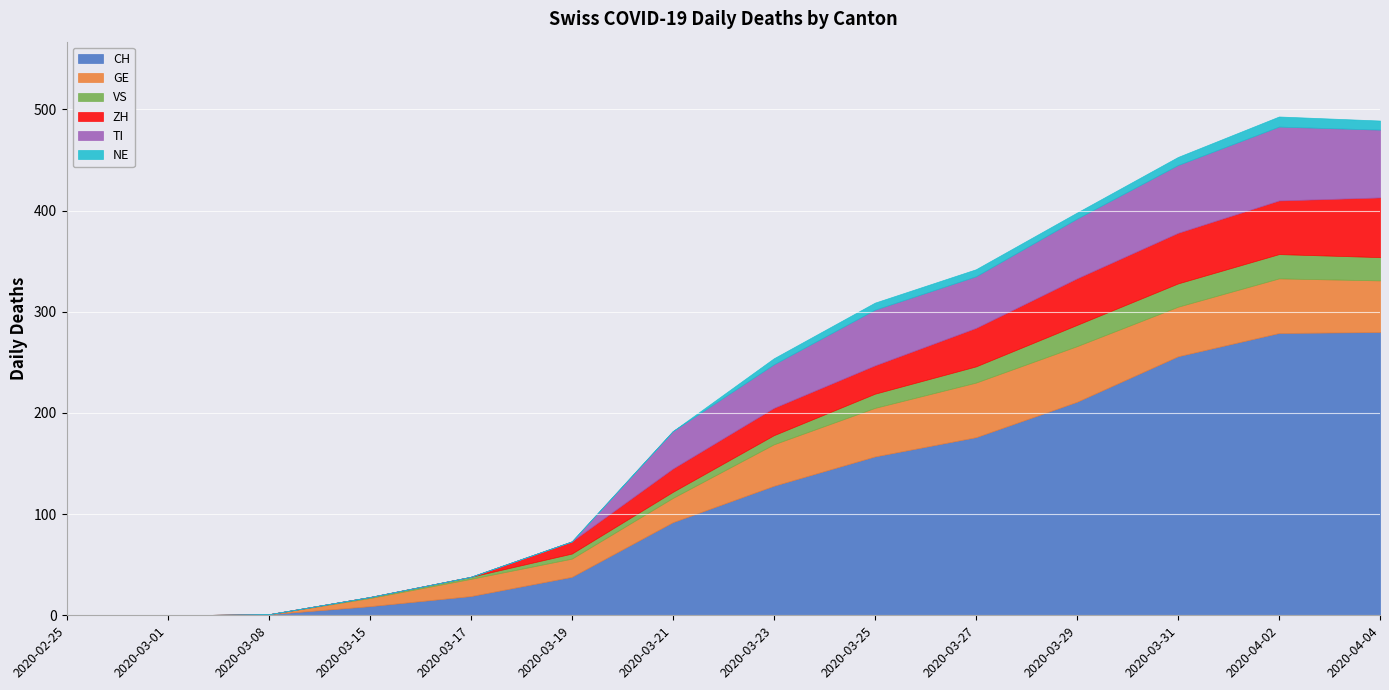

Where is the first local maximum for TI?

2020-03-25